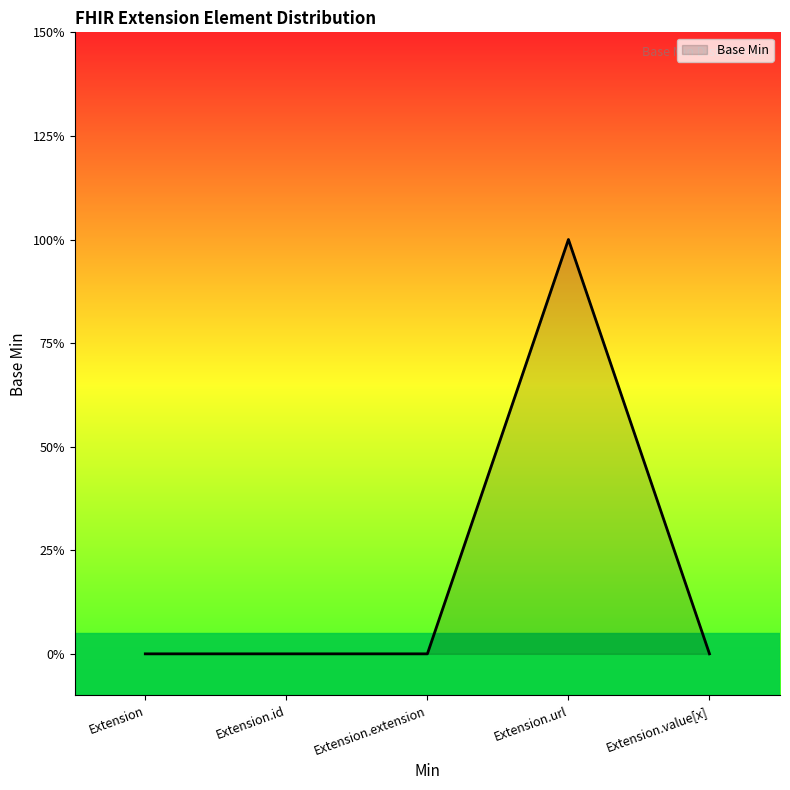

Does the chart display data point markers on the line(s)?

No